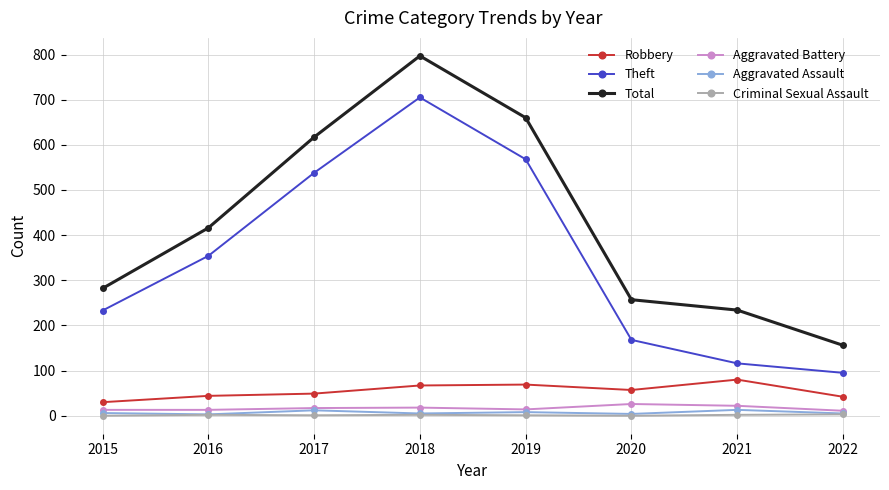

At which label does Robbery first exceed 57?

2018